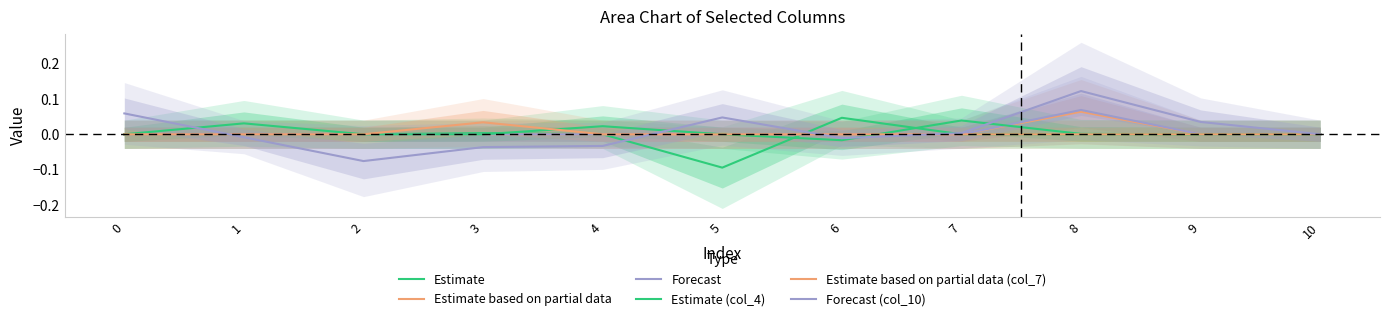

Reading left to right, list all the values displayed in this chart.

Estimate: 0.0	0.0	0.0	0.0	0.0	-0.1	0.0	0.0	0.0	0.0	0.0
Estimate based on partial data: 0.0	0.0	0.0	0.0	0.0	0.0	0.0	0.0	0.1	0.0	0.0
Forecast: 0.0	0.0	0.0	0.0	0.0	0.0	0.0	0.0	0.1	0.0	0.0
Estimate (col_4): 0.0	0.0	0.0	0.0	0.0	0.0	-0.0	0.0	0.0	0.0	0.0
Estimate based on partial data (col_7): 0.0	0.0	0.0	0.0	0.0	0.0	0.0	0.0	0.0	0.0	0.0
Forecast (col_10): 0.1	-0.0	-0.1	-0.0	-0.0	0.0	-0.0	0.0	0.1	0.0	0.0